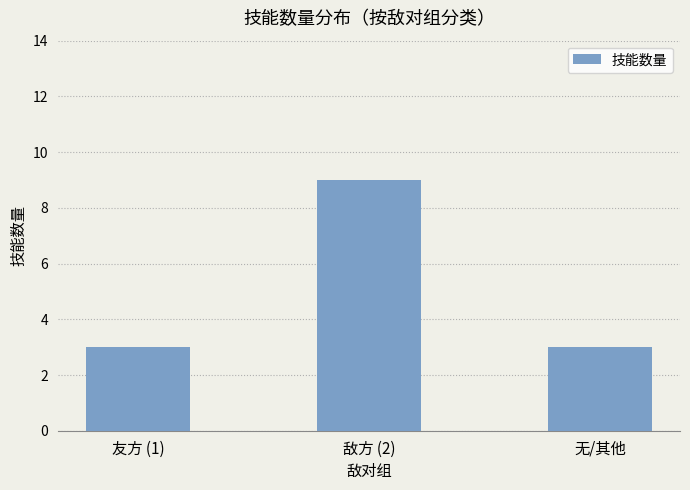

What is the difference between the maximum and minimum values?

6